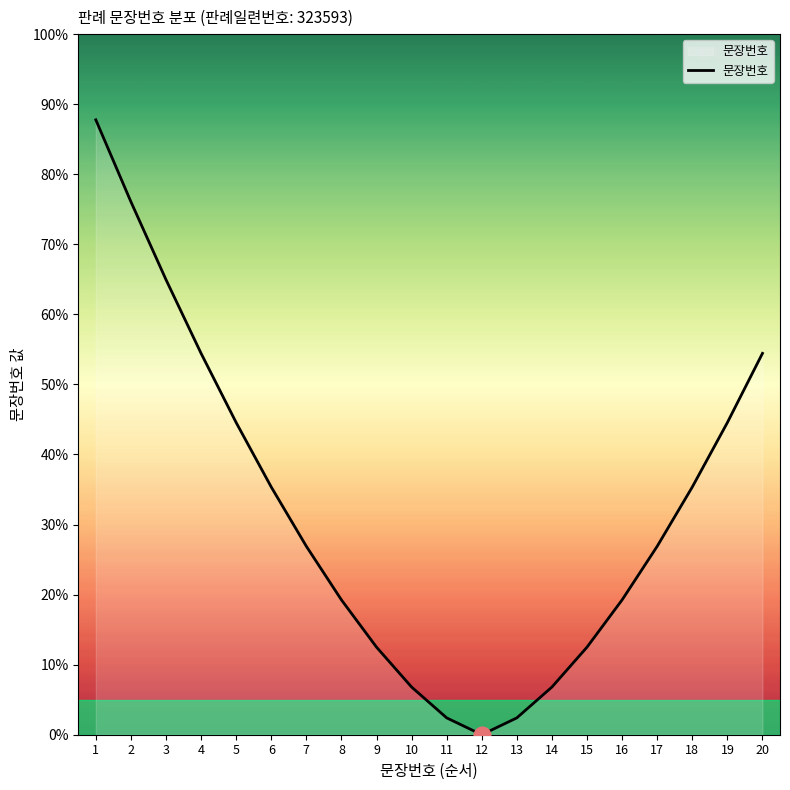

What is the ratio of the value at 1 to the value at 3?

1.4